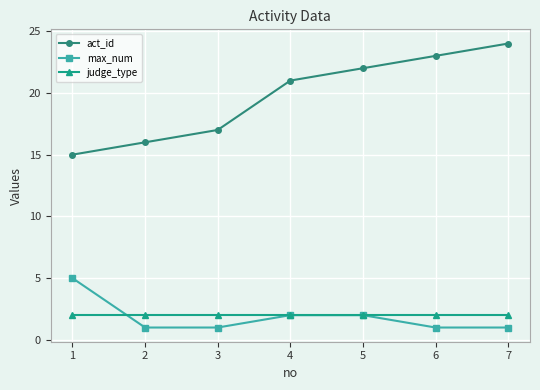

What is the smallest value displayed?

1